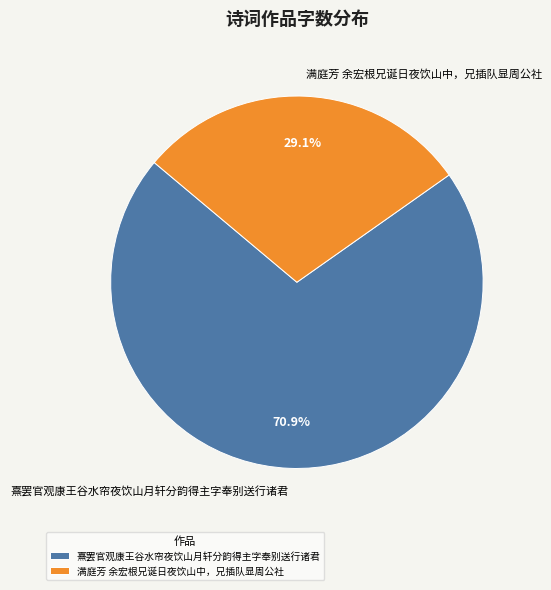

To the nearest percent, what percentage of the pie is 熹罢官观康王谷水帘夜饮山月轩分韵得主字奉别送行诸君?

71%